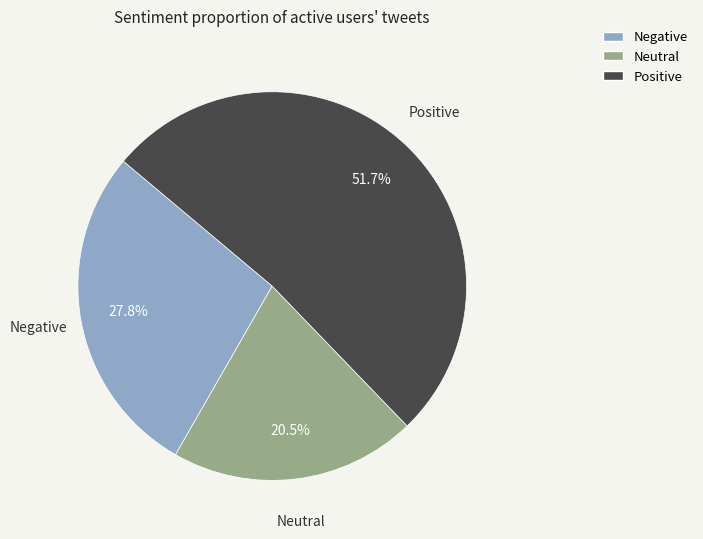

Is there a majority slice in this chart?

Yes